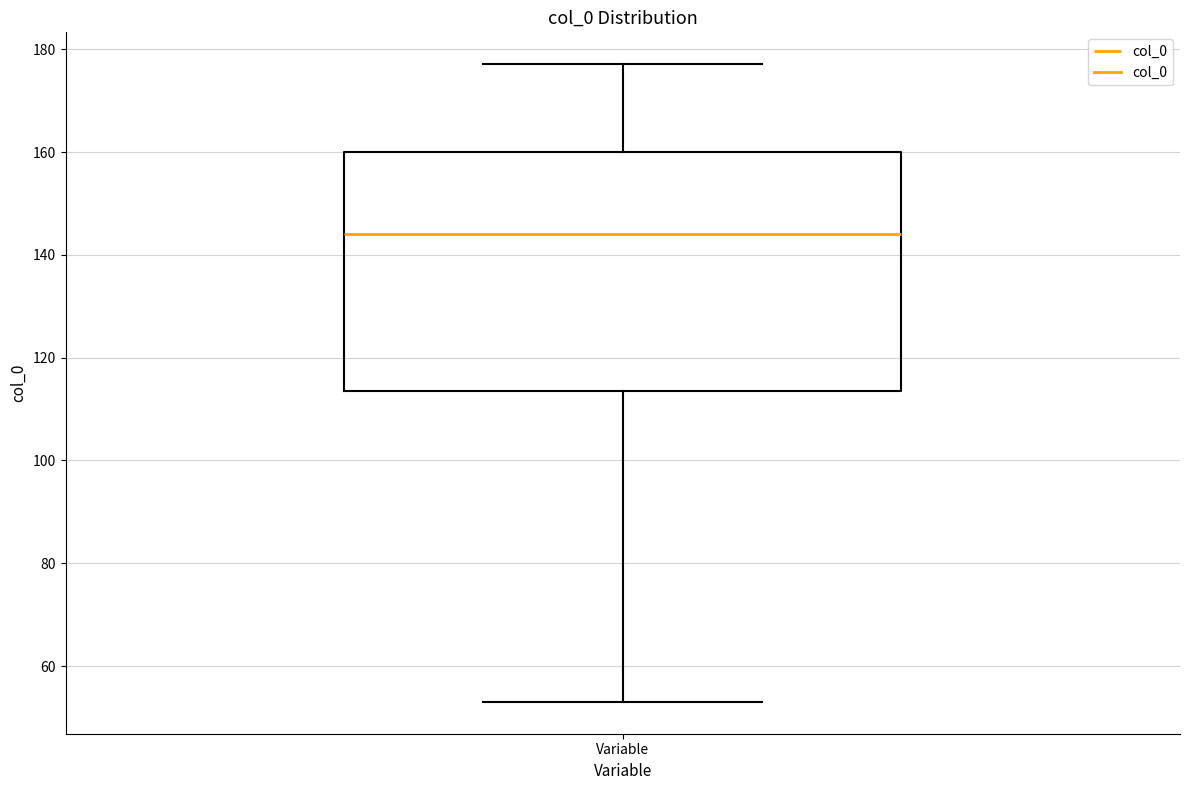

Where does the lower whisker of the box for Variable end on the y-axis? The values are not printed on the chart, so give them approximately, as read against the axis.

54